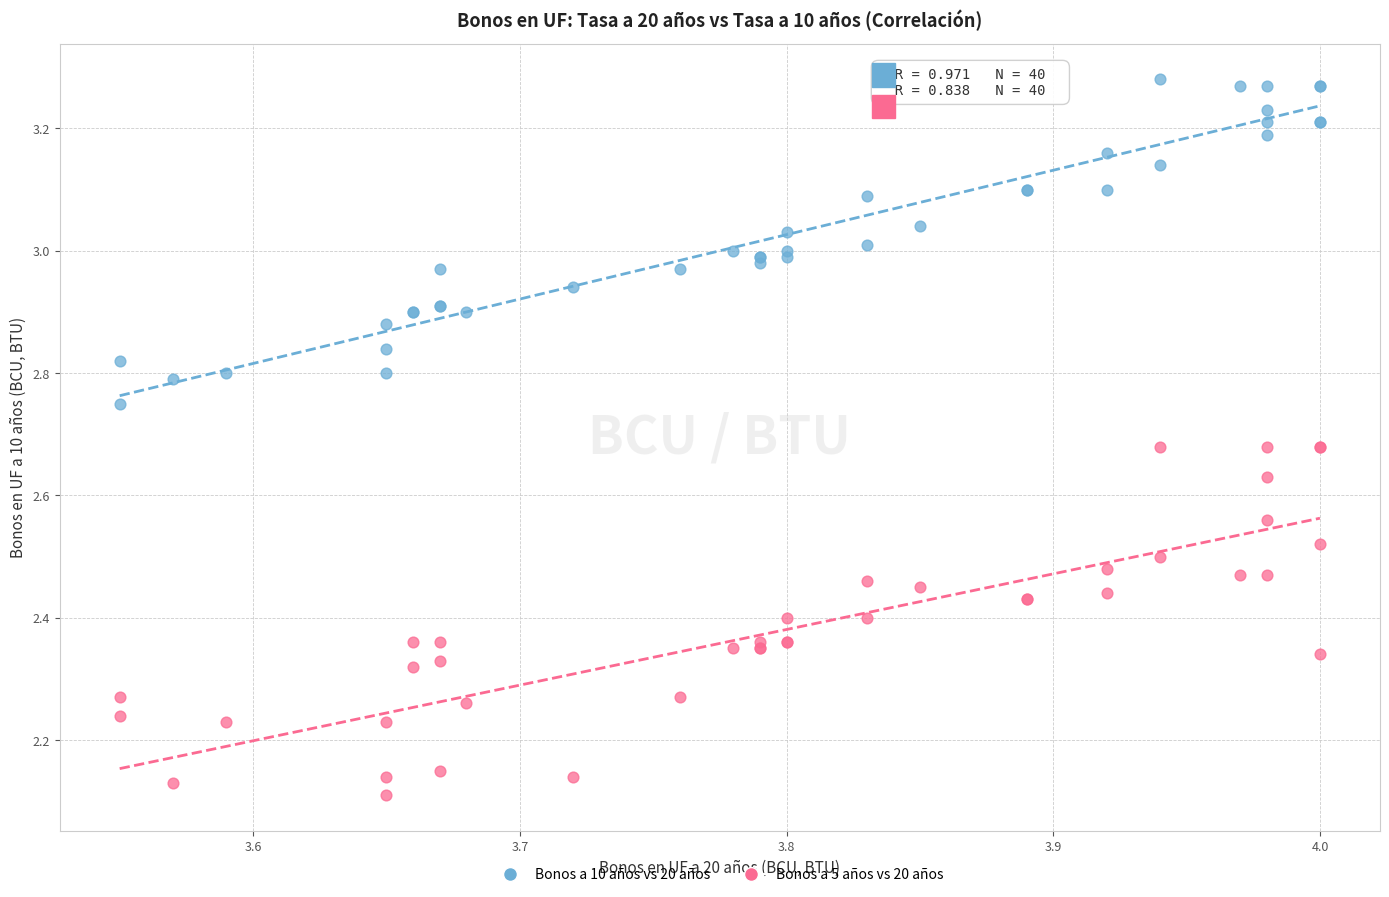

Which series contains the lowest Y value?

Bonos a 5 años vs 20 años